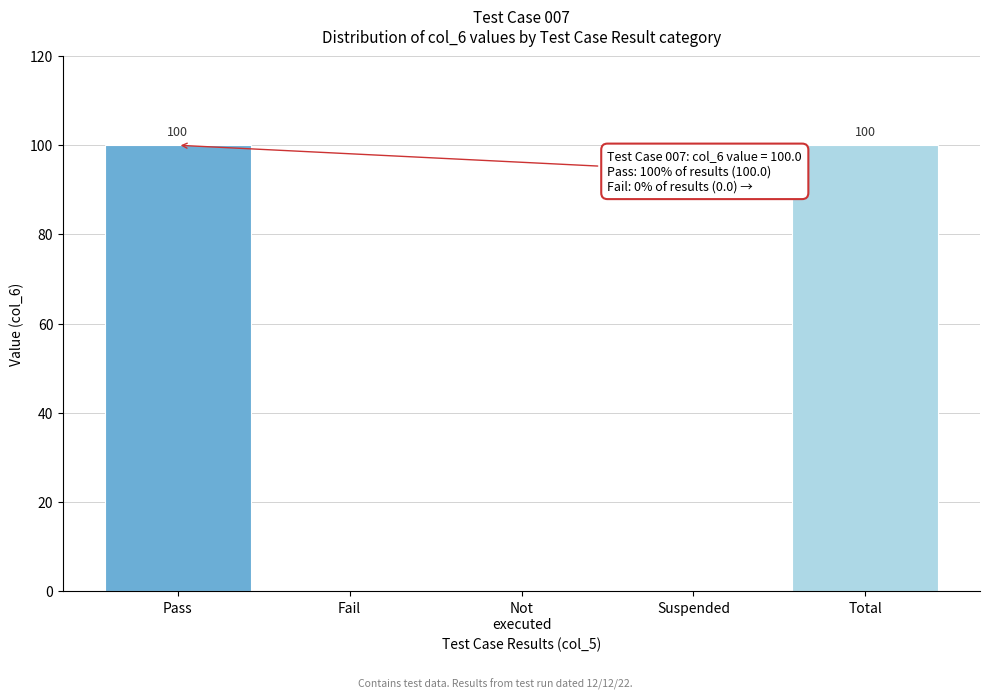

Which has a higher value, Pass or Suspended?

Pass